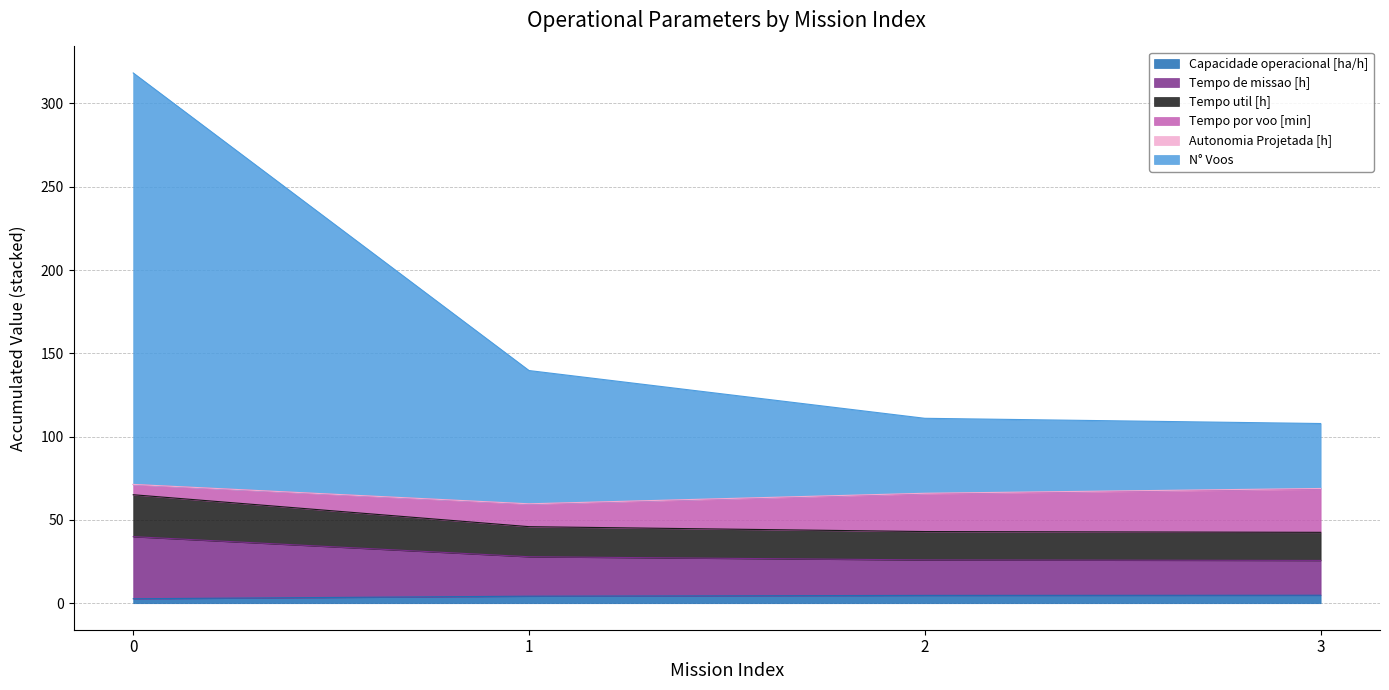

The value of Tempo util [h] at 0 is 65.1. True or false?

True